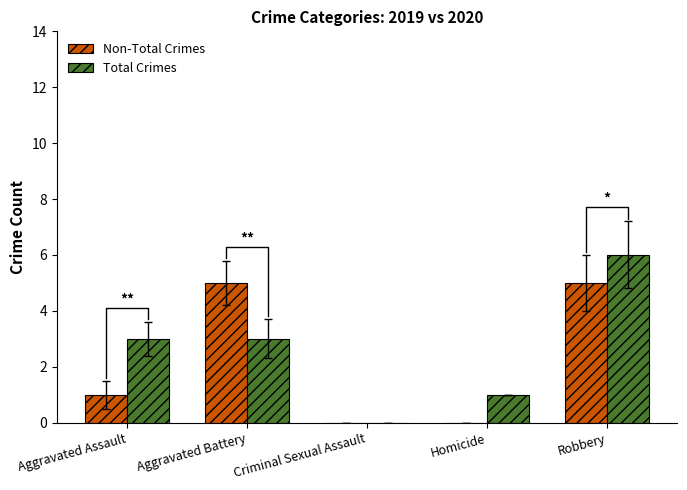

At which category does the chart reach its peak across all series?

Robbery